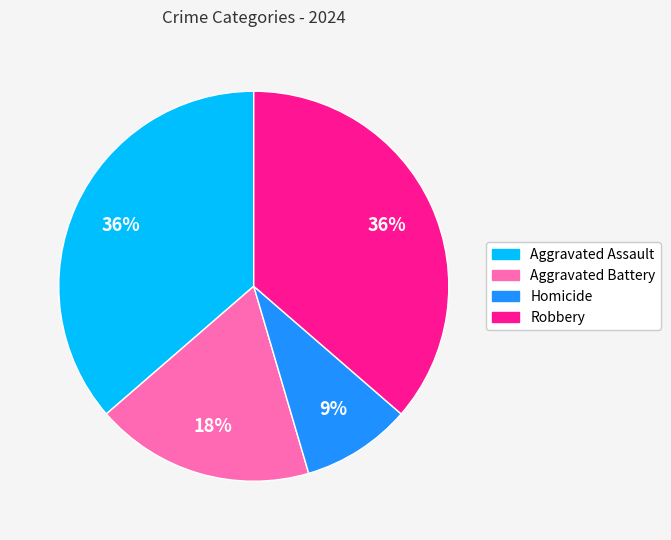

What is the ratio of the value at Aggravated Assault to the value at Aggravated Battery?

2.0